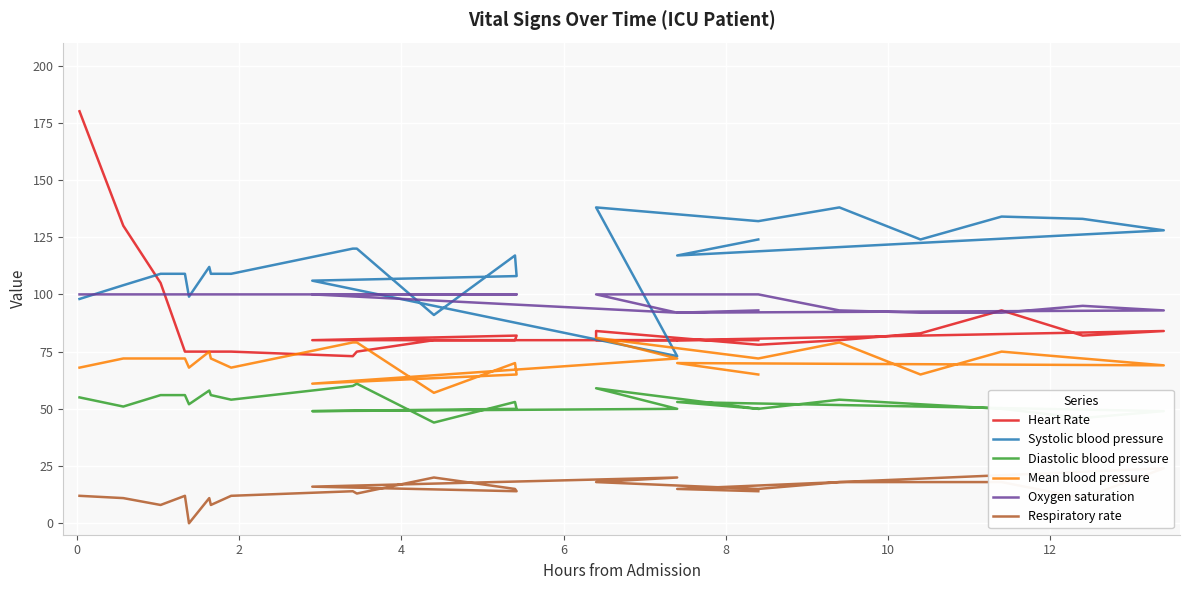

Is the value of Heart Rate at 22 greater than the value of Systolic blood pressure at 16?

No